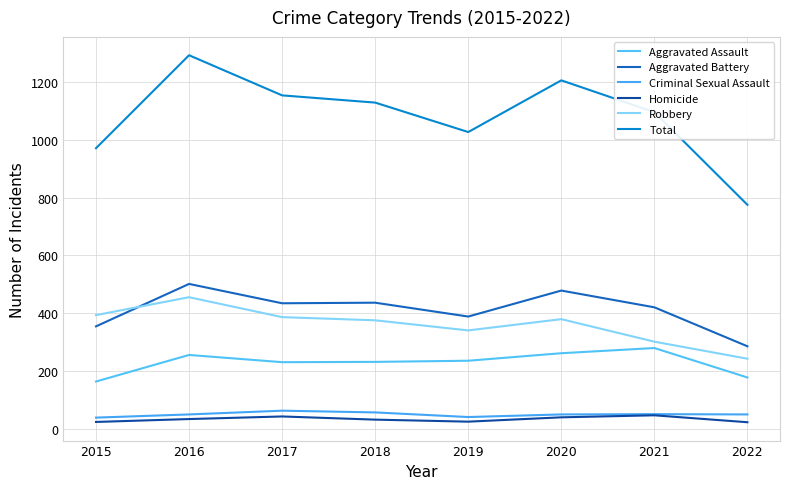

At which label does Homicide reach its peak?

2021